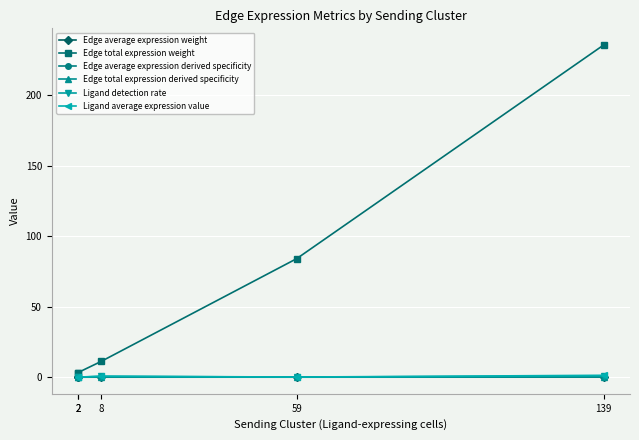

Reading left to right, extract all data points from this chart.

Edge average expression weight: 2=0.0	2=0.0	8=0.0	59=0.0	139=0.0
Edge total expression weight: 2=3.2	2=3.3	8=11.2	59=84.1	139=235.6
Edge average expression derived specificity: 2=0.0	2=0.0	8=0.0	59=0.0	139=0.1
Edge total expression derived specificity: 2=0.0	2=0.0	8=0.0	59=0.1	139=0.2
Ligand detection rate: 2=0.1	2=0.0	8=0.6	59=0.1	139=0.9
Ligand average expression value: 2=0.1	2=0.0	8=0.7	59=0.1	139=1.3